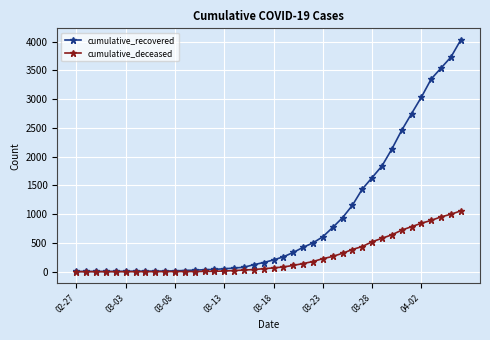

Which series has the largest total across all categories?

cumulative_recovered